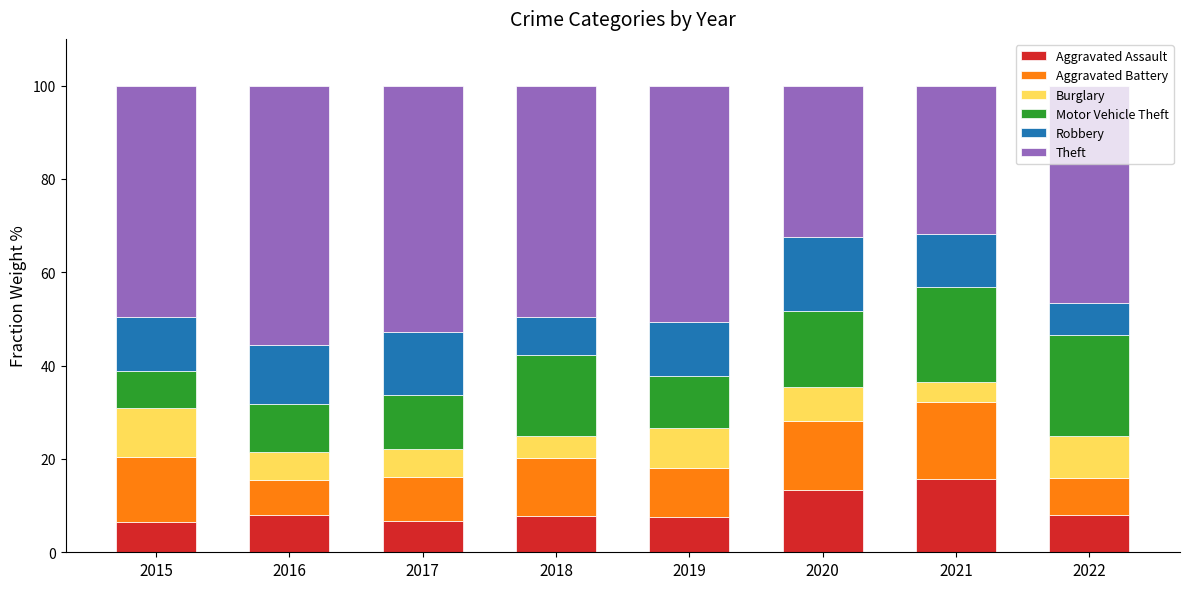

What is the total value across all series at 2022?

100.0